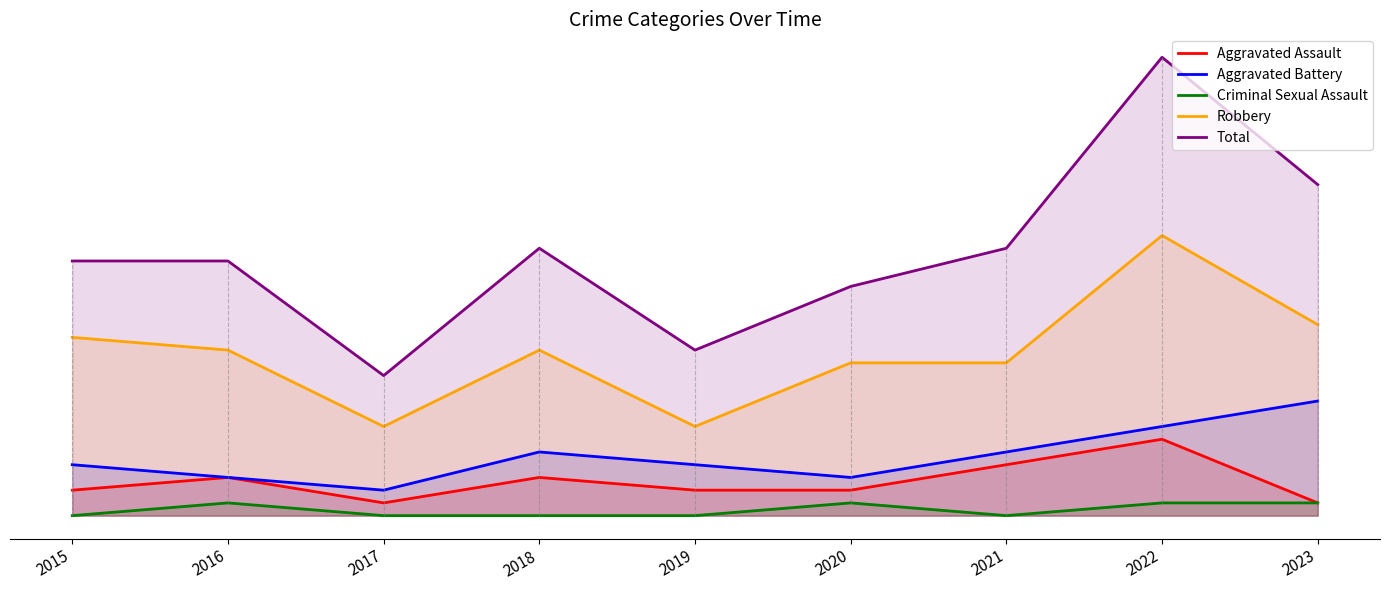

What is the value of the Total point at the 7th from the left?

21